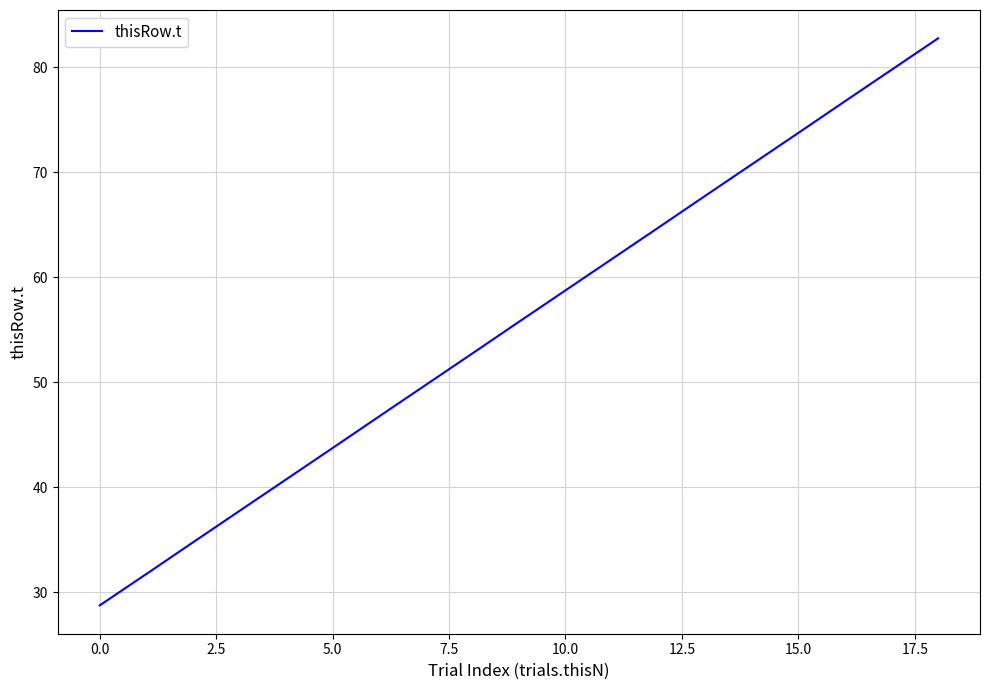

Reading right to left, transcribe all the data shown in this chart.

82.7	79.8	76.8	73.7	70.8	67.8	64.7	61.7	58.8	55.8	52.7	49.8	46.8	43.7	40.7	37.8	34.8	31.7	28.8